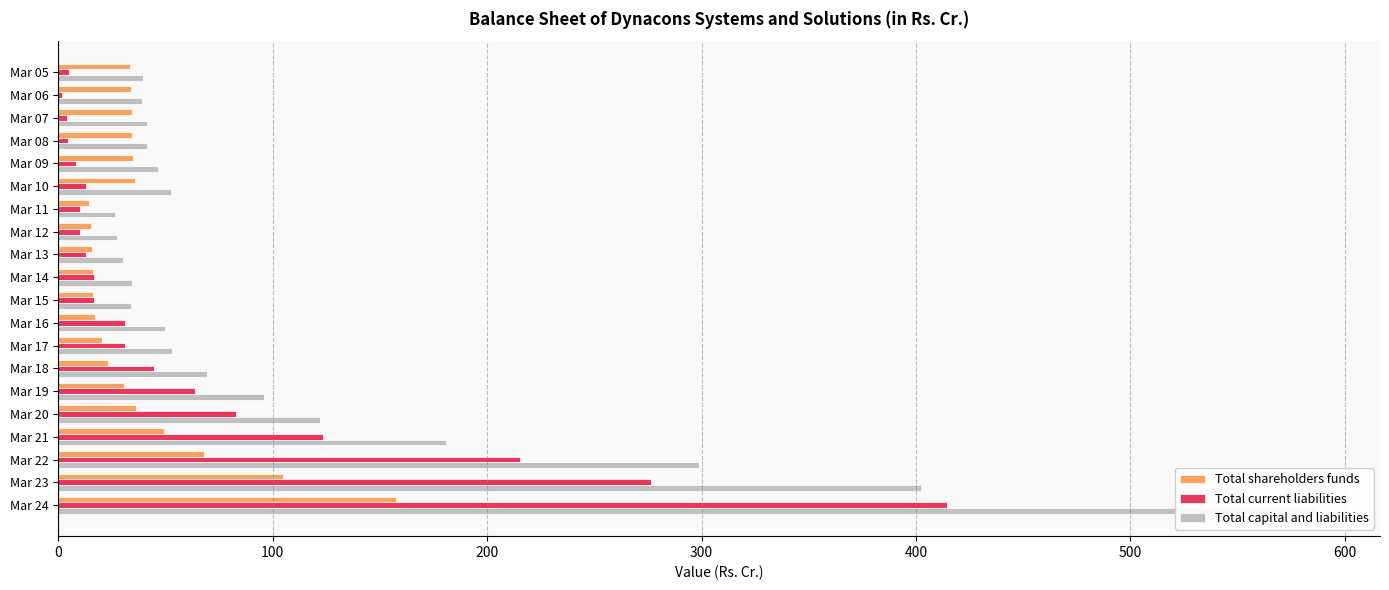

Reading left to right, extract all data points from this chart.

Total shareholders funds: 33.5	33.7	34.1	34.4	34.7	35.5	14.1	15.1	15.7	16.2	16.0	16.9	20.4	23.1	30.7	36.2	49.5	67.9	104.6	157.6
Total current liabilities: 4.9	1.6	4.0	4.7	8.3	13.0	10.0	10.2	12.6	16.5	16.6	31.1	31.0	44.8	63.9	83.0	123.6	215.1	276.4	414.5
Total capital and liabilities: 39.6	39.1	41.3	41.3	46.5	52.6	26.1	27.2	30.0	34.5	33.7	49.7	53.0	69.4	96.0	122.2	180.6	298.9	402.2	587.0